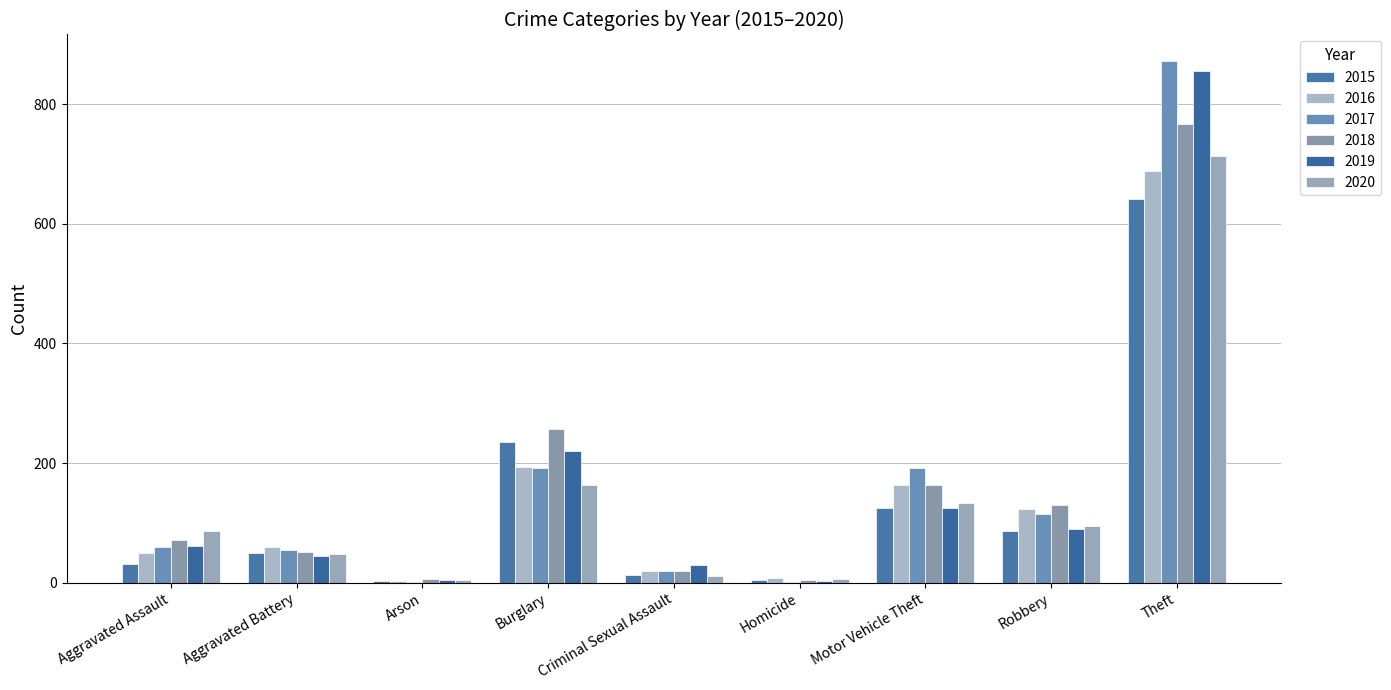

Which series changed the most between Aggravated Battery and Homicide?

2016